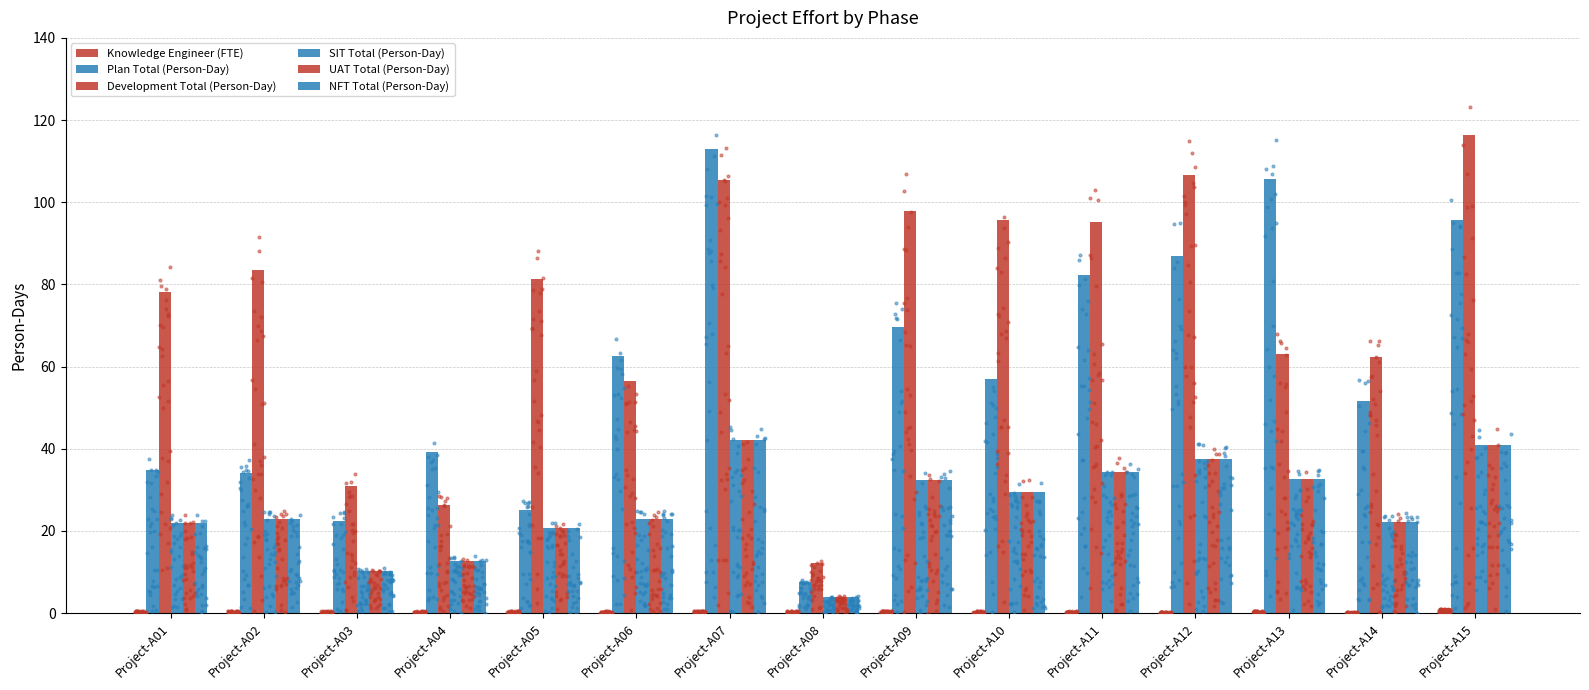

Which series contains the highest Y value?

Development Total (Person-Day)